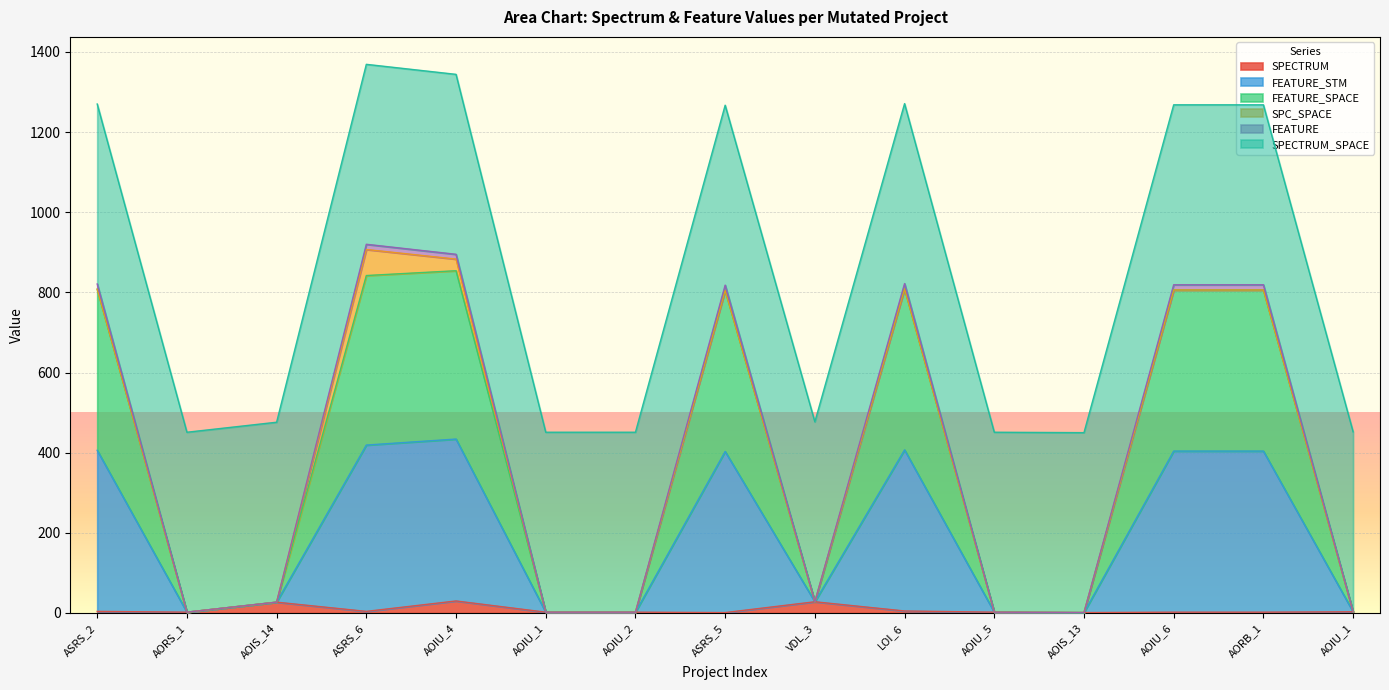

Does the chart display data point markers on the line(s)?

No